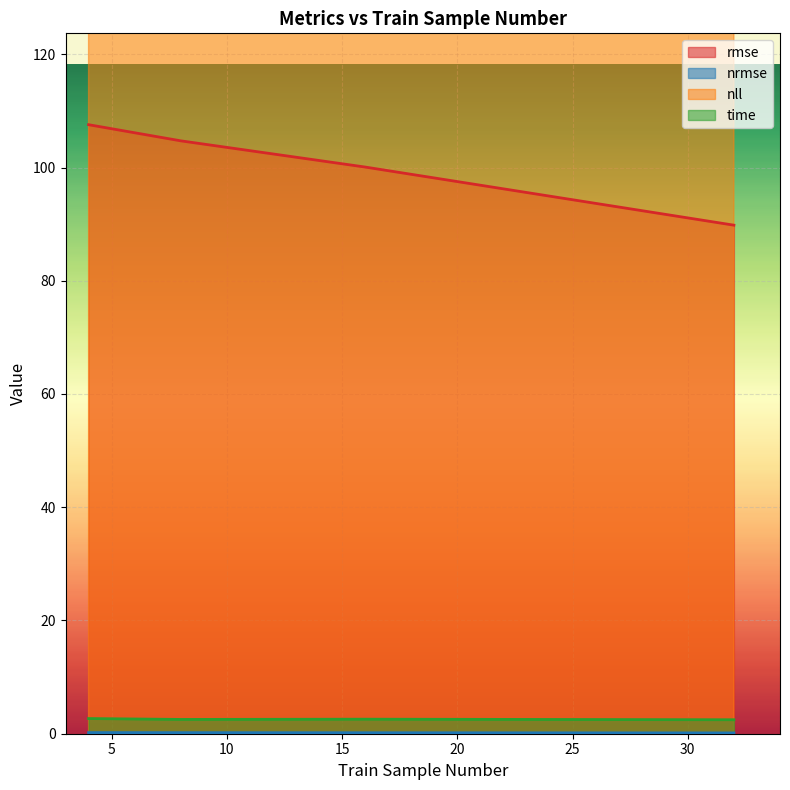

What is the smallest value displayed?

0.1